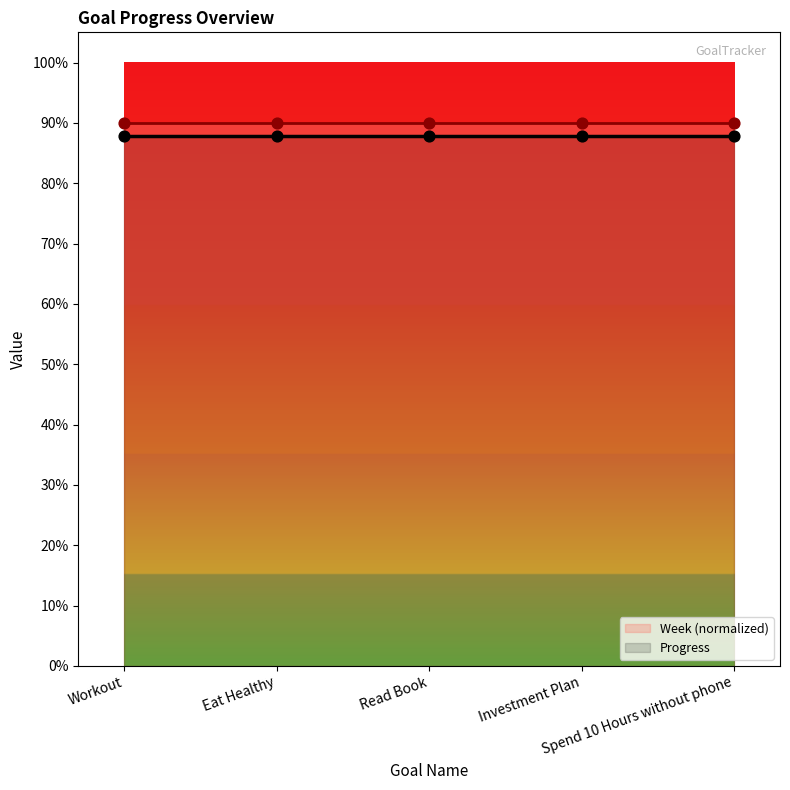

What is the total value across all series at Eat Healthy?

1.8